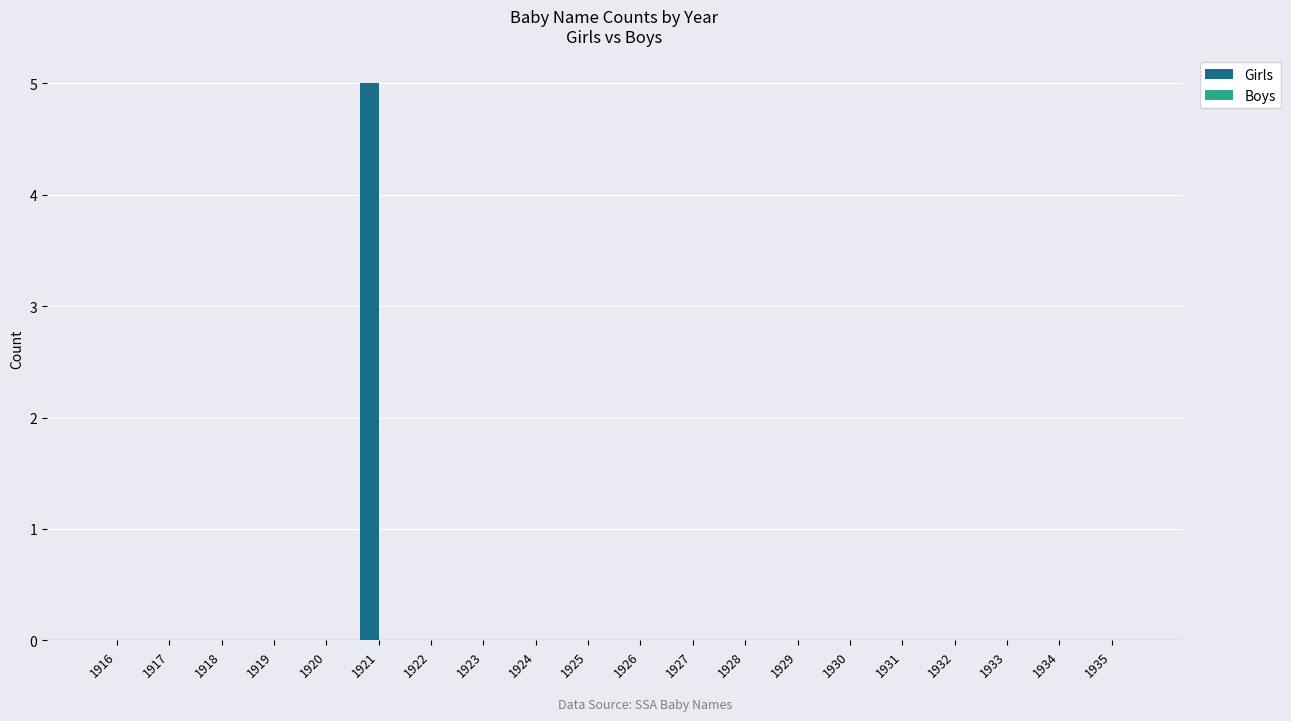

Between 1935 and 1921, which is larger?

1921